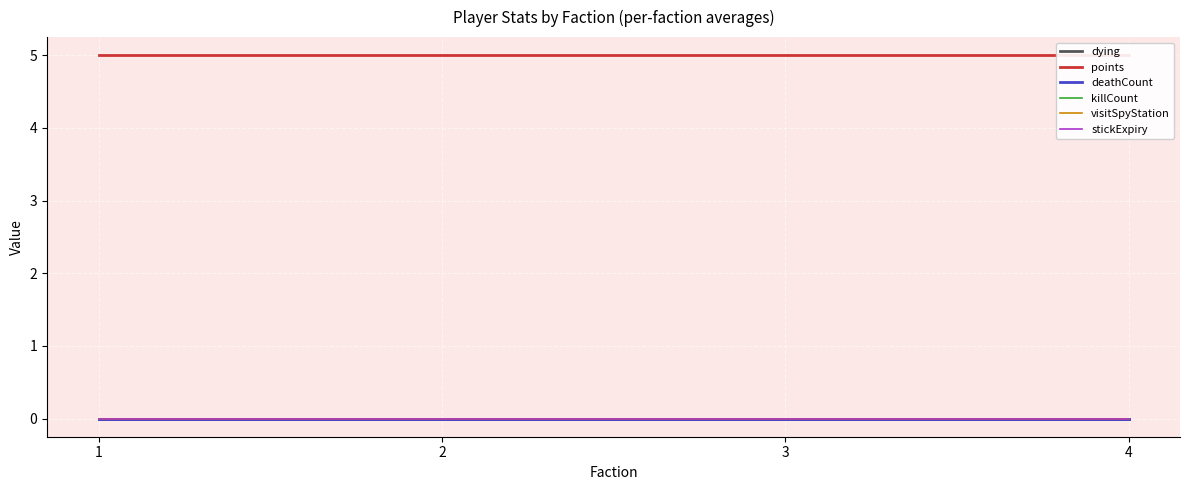

Rank the categories by killCount value from lowest to highest.

1, 2, 3, 4